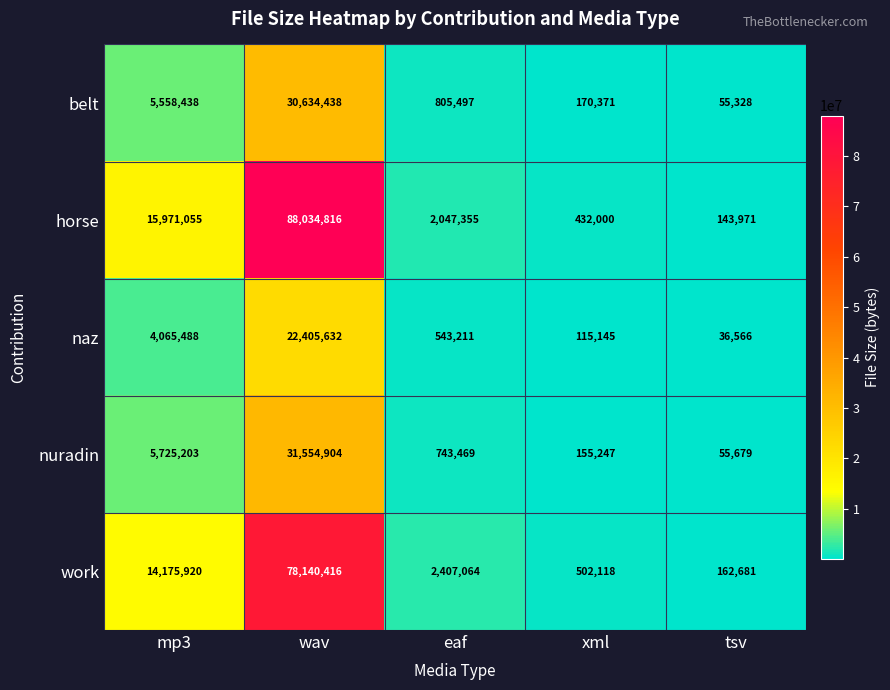

The work series shows 34057 at tsv. True or false?

False